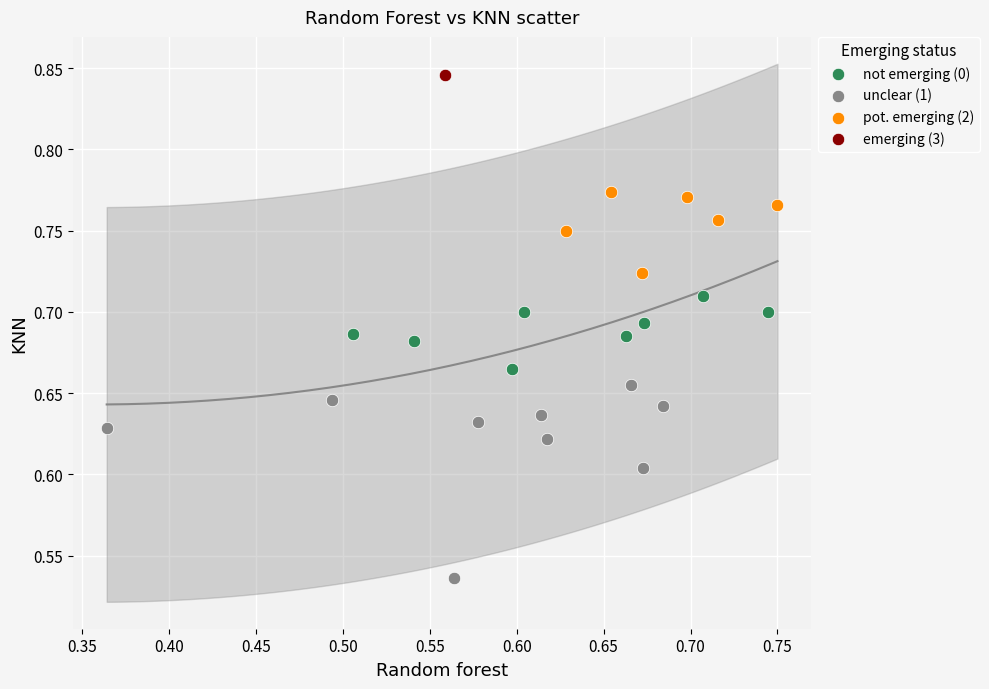

Which series contains the highest Y value?

emerging (3)